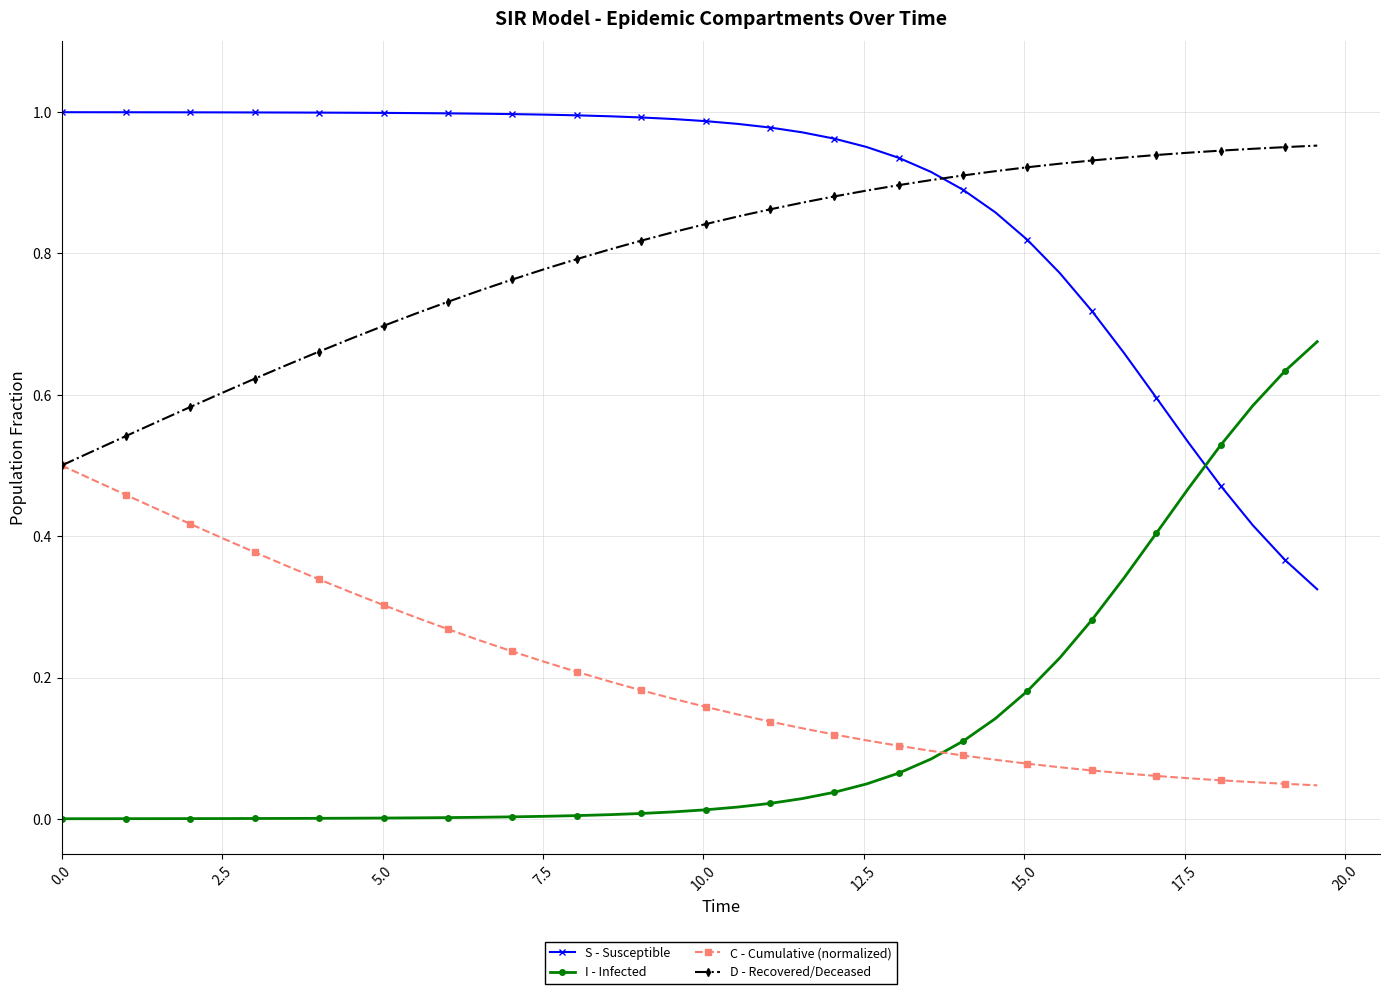

True or false: C - Cumulative (normalized) and S - Susceptible cross at least once.

False